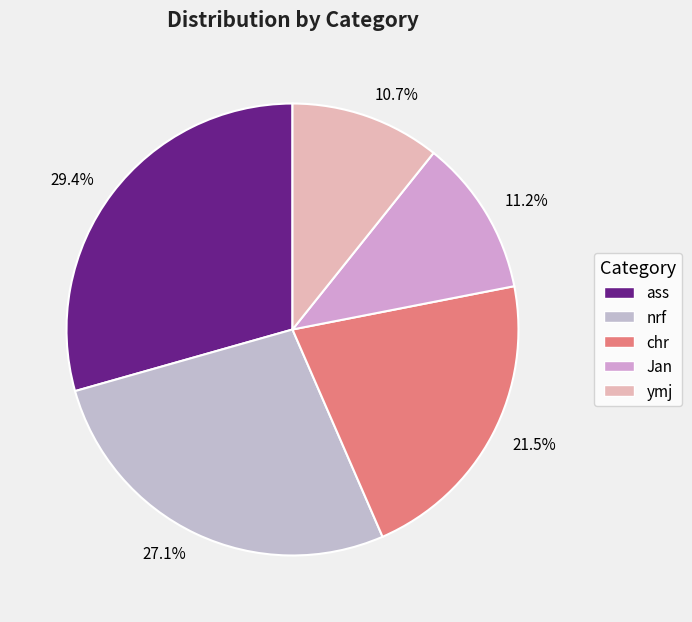

Does any single category account for the majority?

No